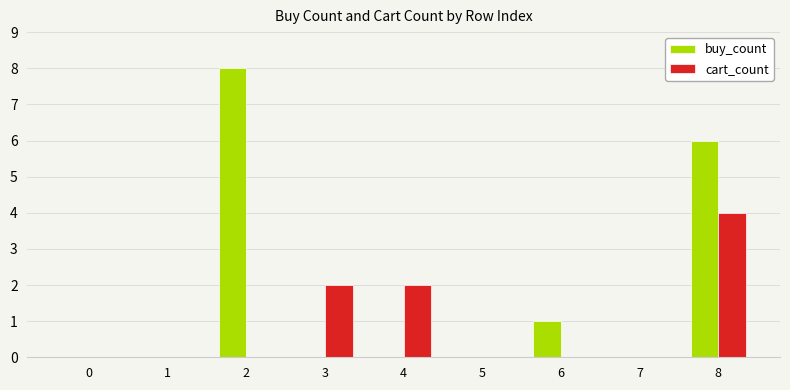

How many buy_count values are between 0 and 1?

7